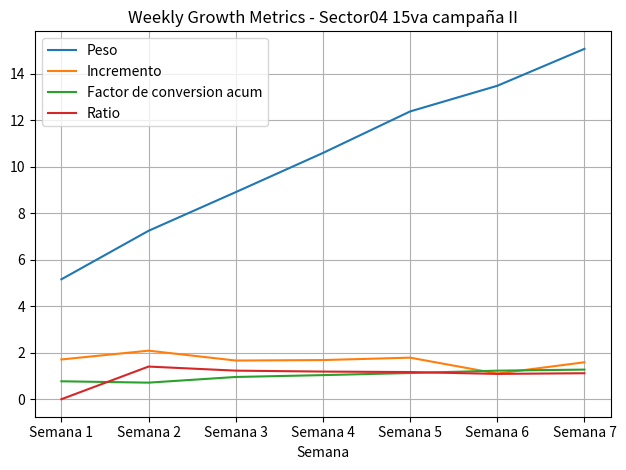

What are all the series names shown in the legend?

Peso, Incremento, Factor de conversion acum, Ratio